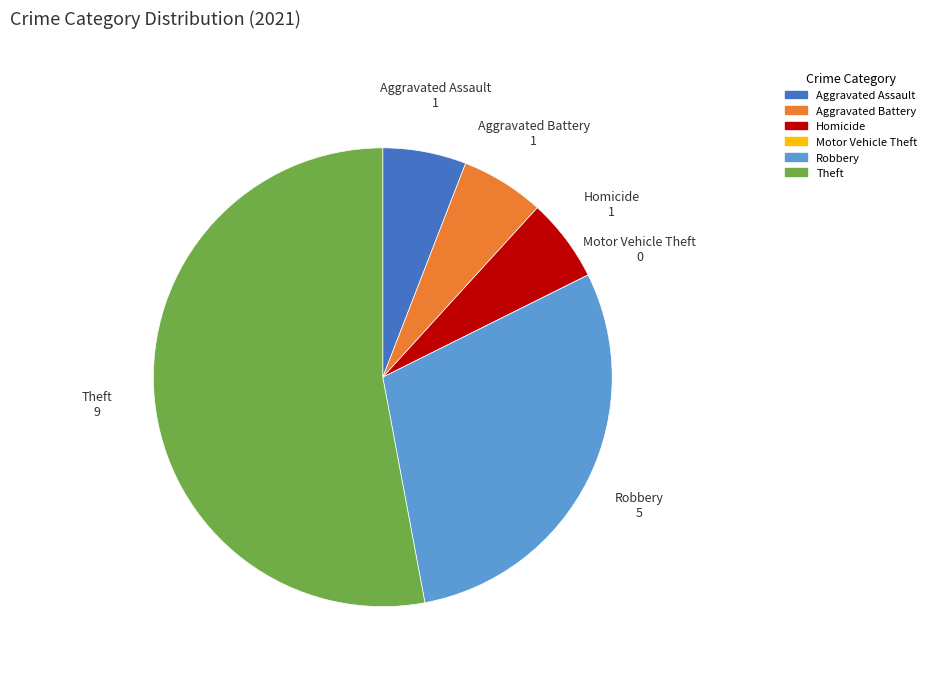

Combined, do Robbery and Aggravated Assault account for over 50%?

No